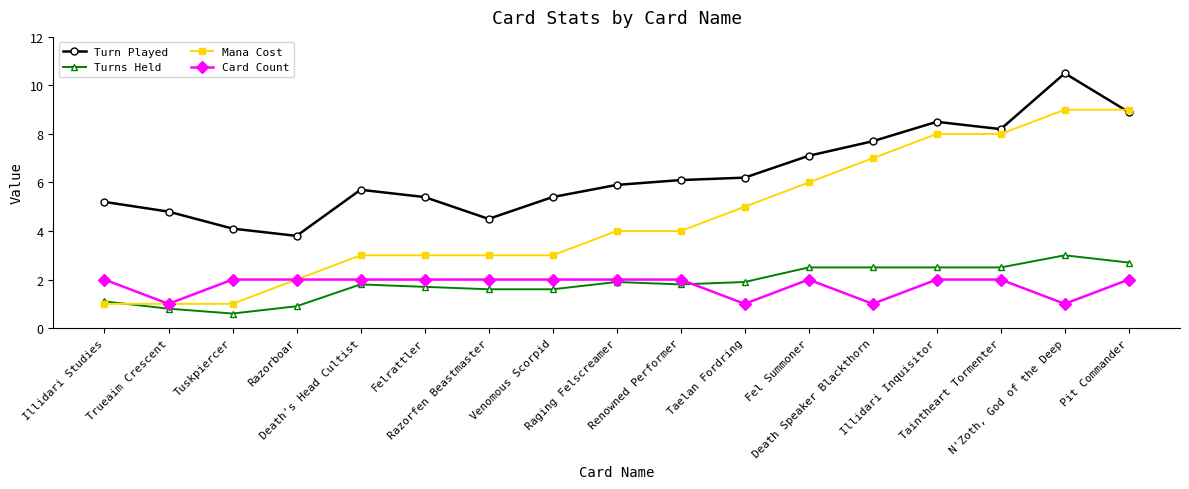

What is the value of the Mana Cost point at the 11th from the left?

5.0